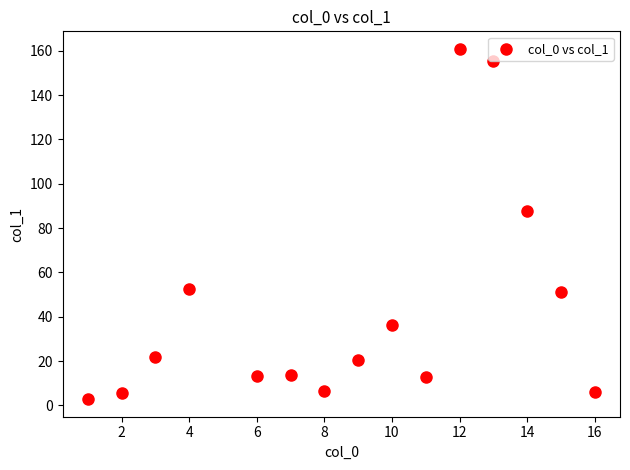

What is the range of Y values (max minus min)?

158.1